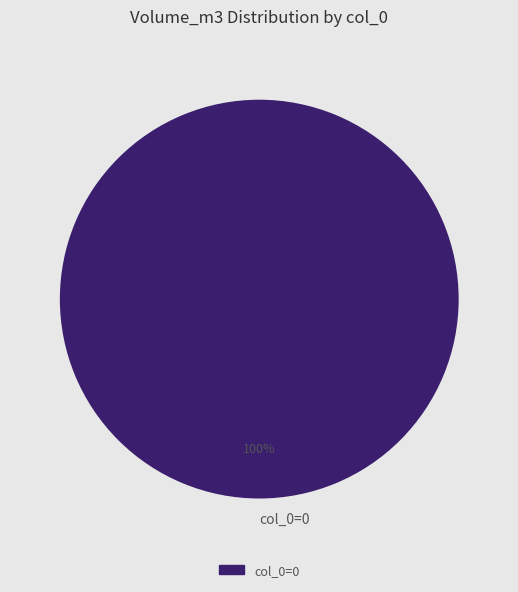

The col_0=0 slice represents 100% of the pie. True or false?

True